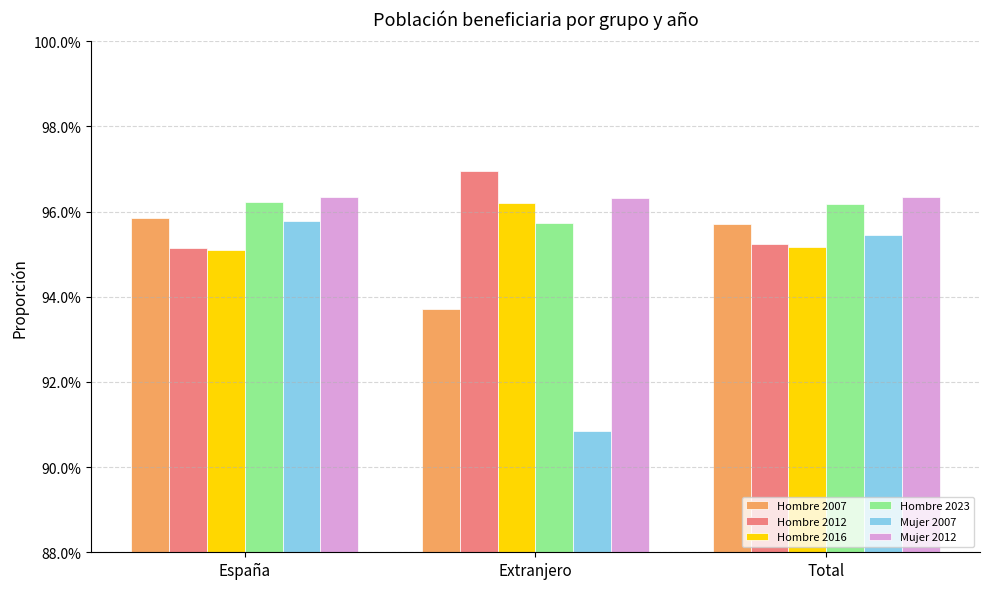

What are all the series names shown in the legend?

Hombre 2007, Hombre 2012, Hombre 2016, Hombre 2023, Mujer 2007, Mujer 2012